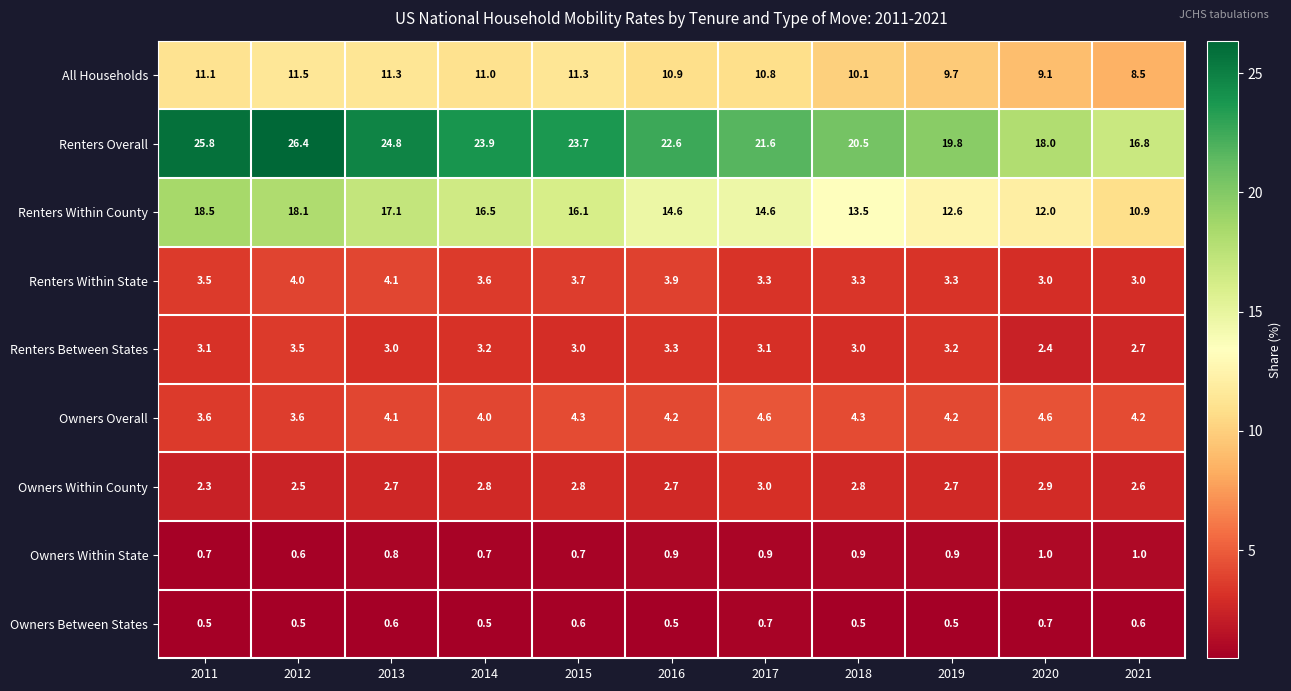

Rank the series at 2011 from highest to lowest value.

Renters Overall, Renters Within County, All Households, Owners Overall, Renters Within State, Renters Between States, Owners Within County, Owners Within State, Owners Between States